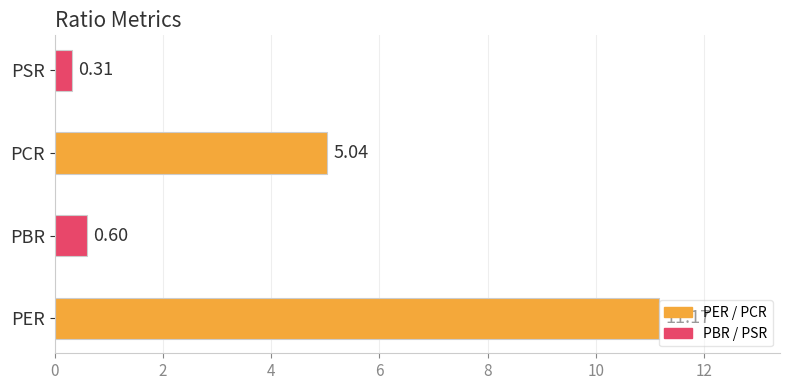

Rank the categories by value from lowest to highest.

PSR, PBR, PCR, PER